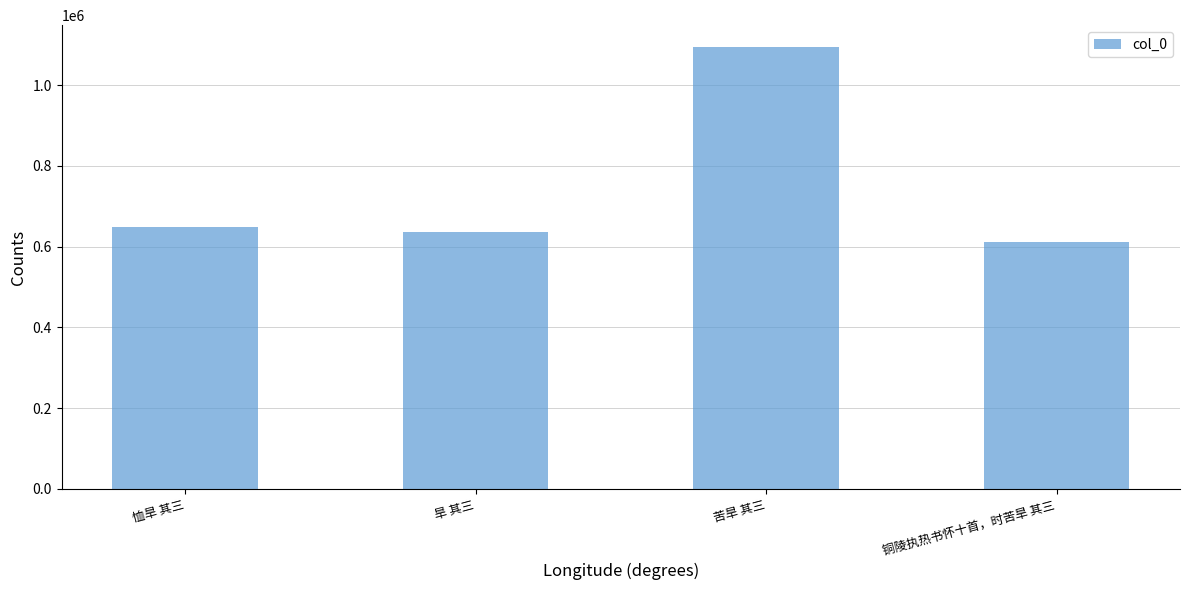

What is the average value?

747440